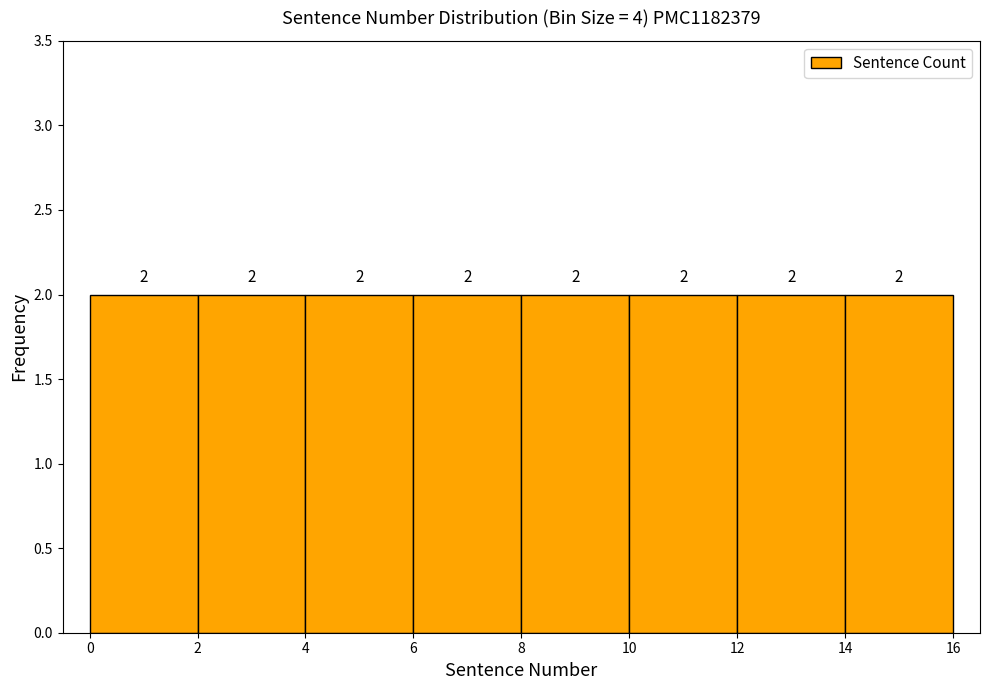

How tall is the bar that spans 8 to 10 on the x-axis?

2